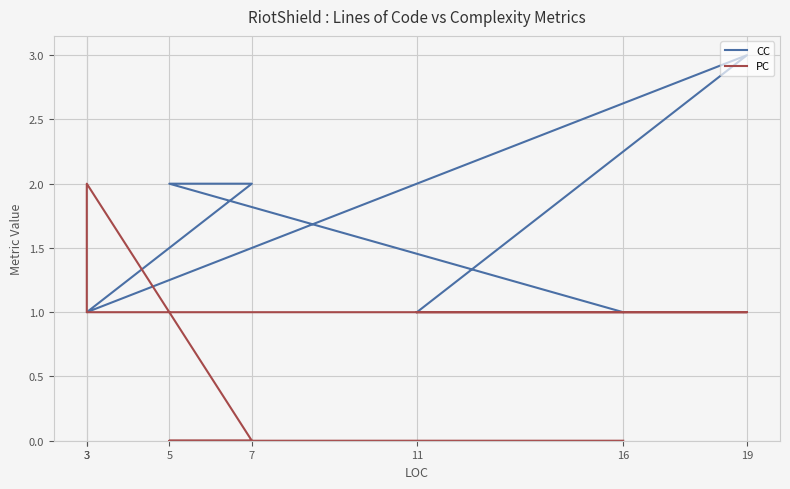

At how many categories does at least one series exceed 2?

1